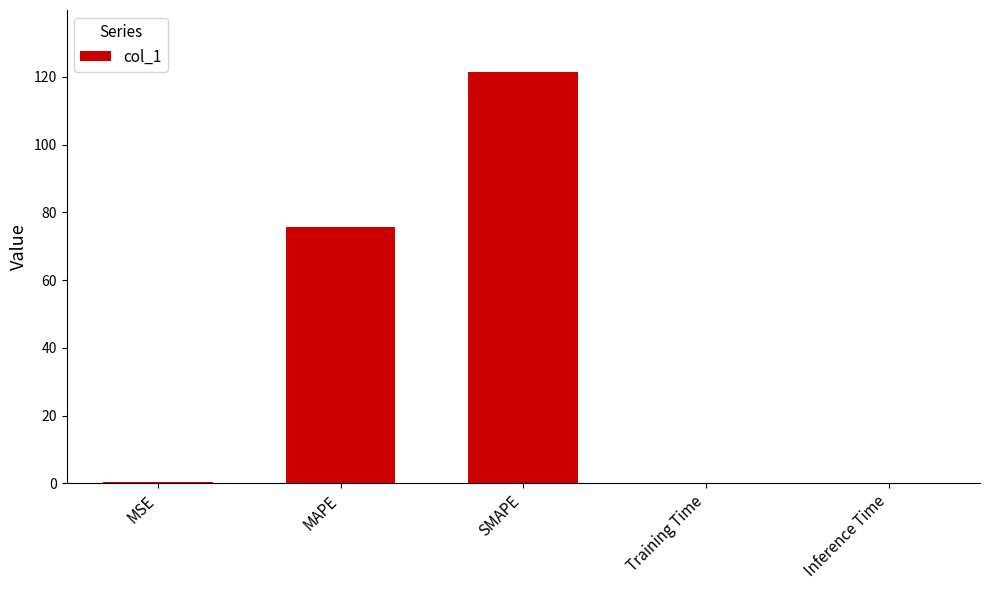

At which label is the value closest to 60?

MAPE